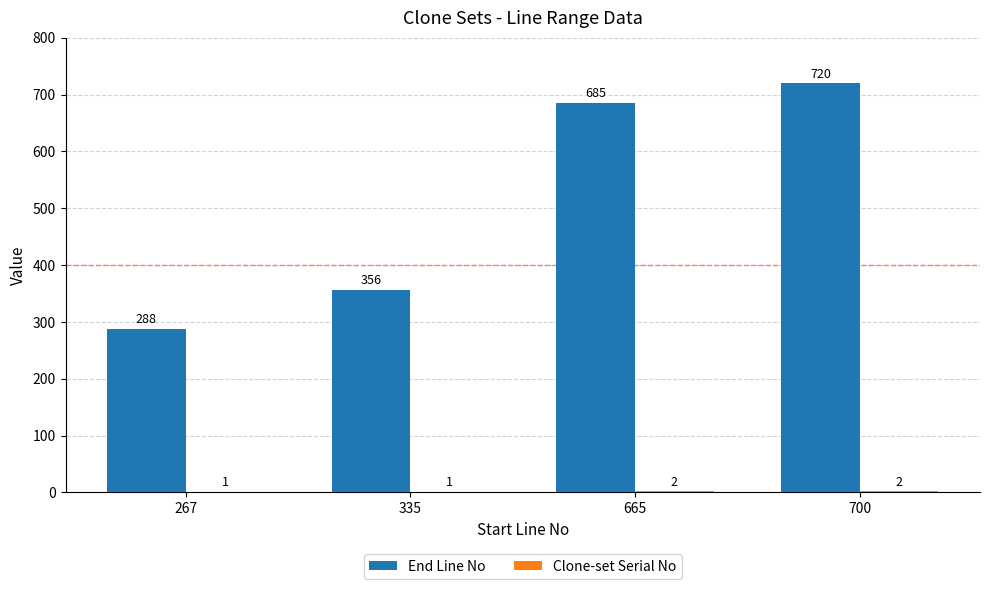

True or false: End Line No has a value of 685 at 665.

True